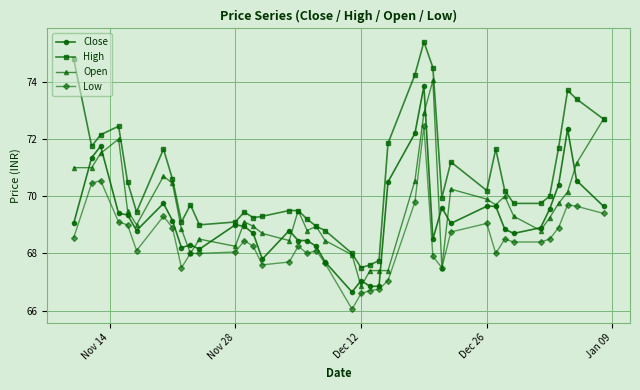

What is the value of the High point at the 8th from the left?

70.6